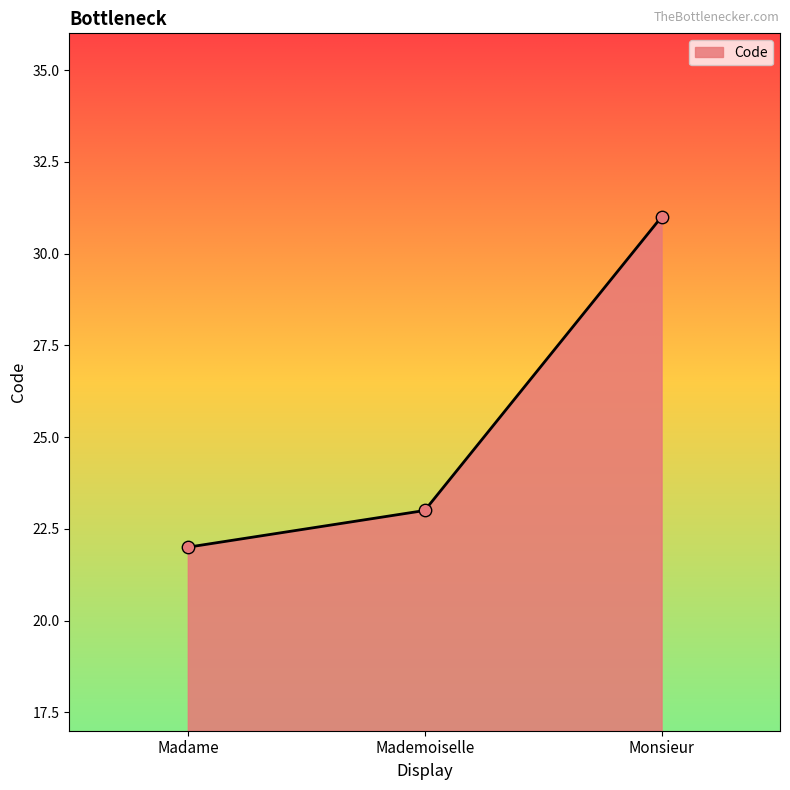

Approximately how many times larger is the value at Mademoiselle compared to Monsieur?

0.7